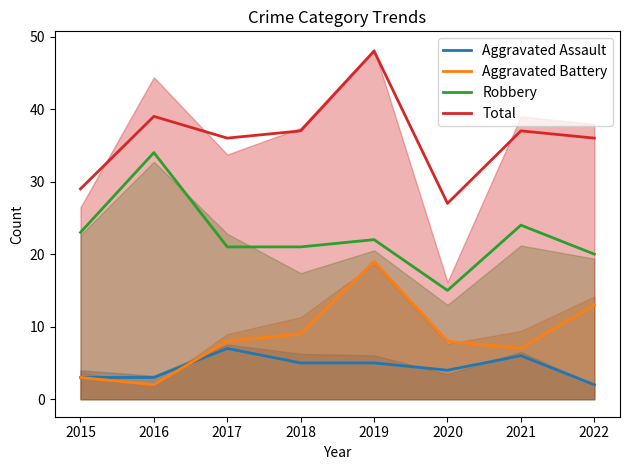

True or false: Aggravated Assault and Aggravated Battery intersect in this chart.

True